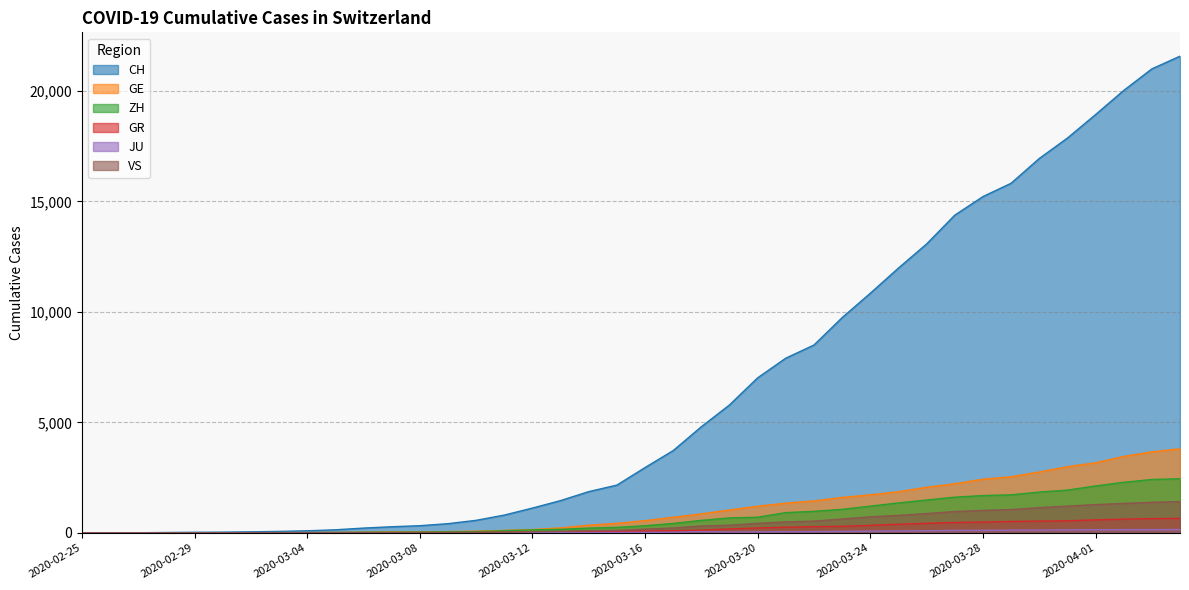

What is the difference between the second highest and second lowest values in the JU series?

149